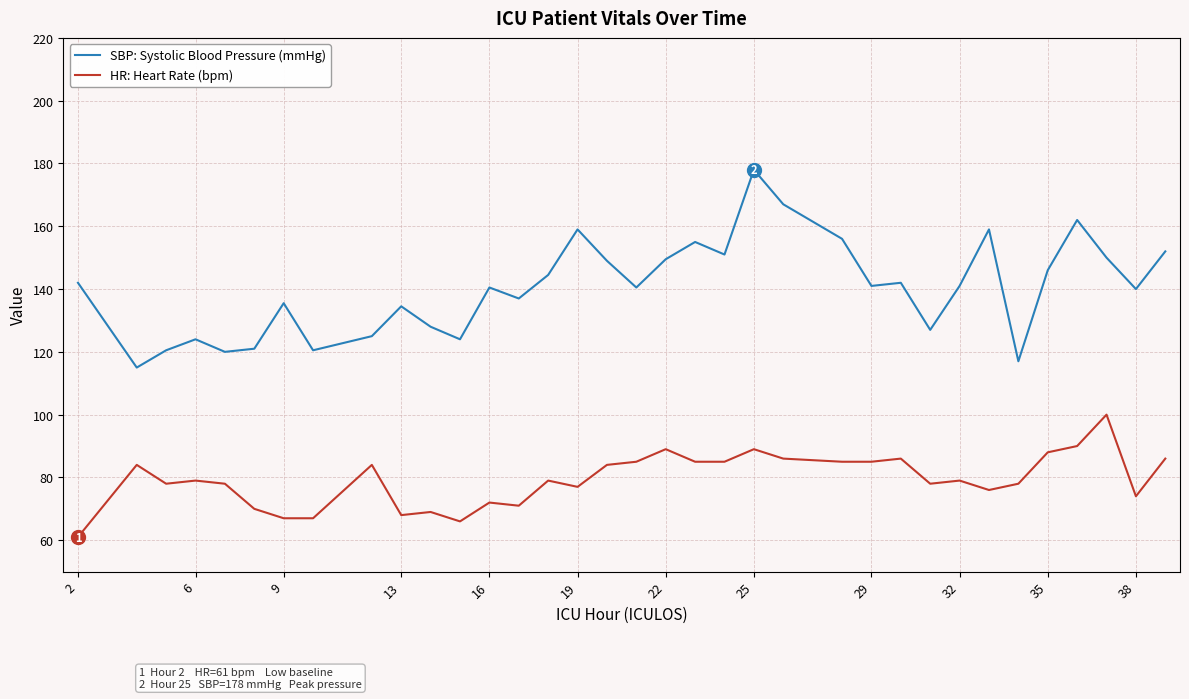

At how many categories does at least one series exceed 84?

35